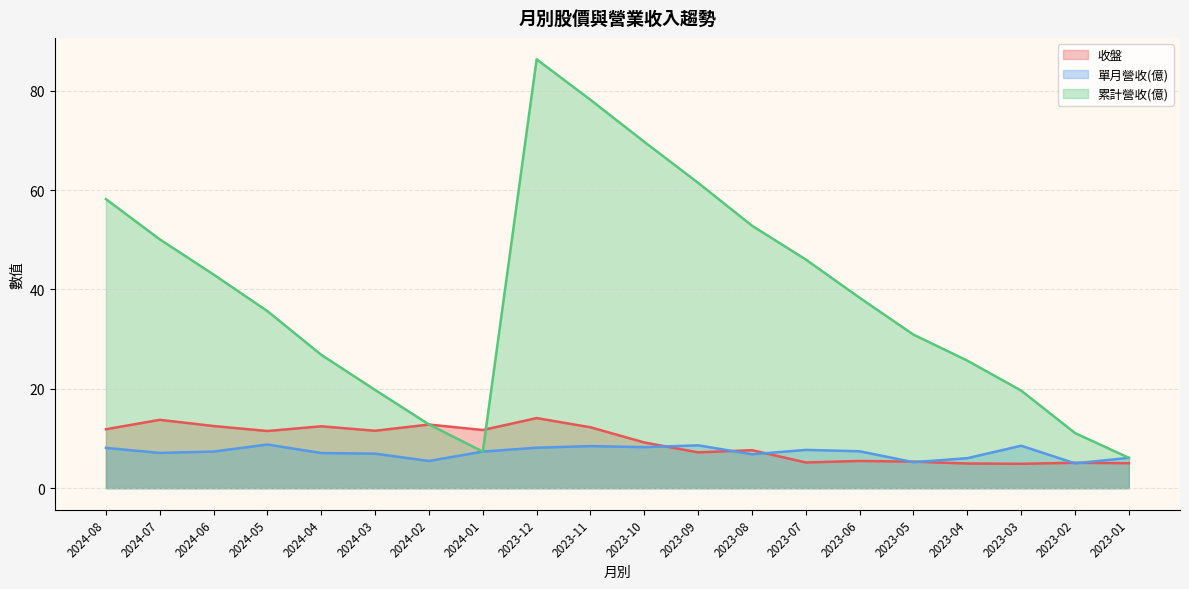

Rank the series at 2023-08 from lowest to highest value.

單月營收(億), 收盤, 累計營收(億)